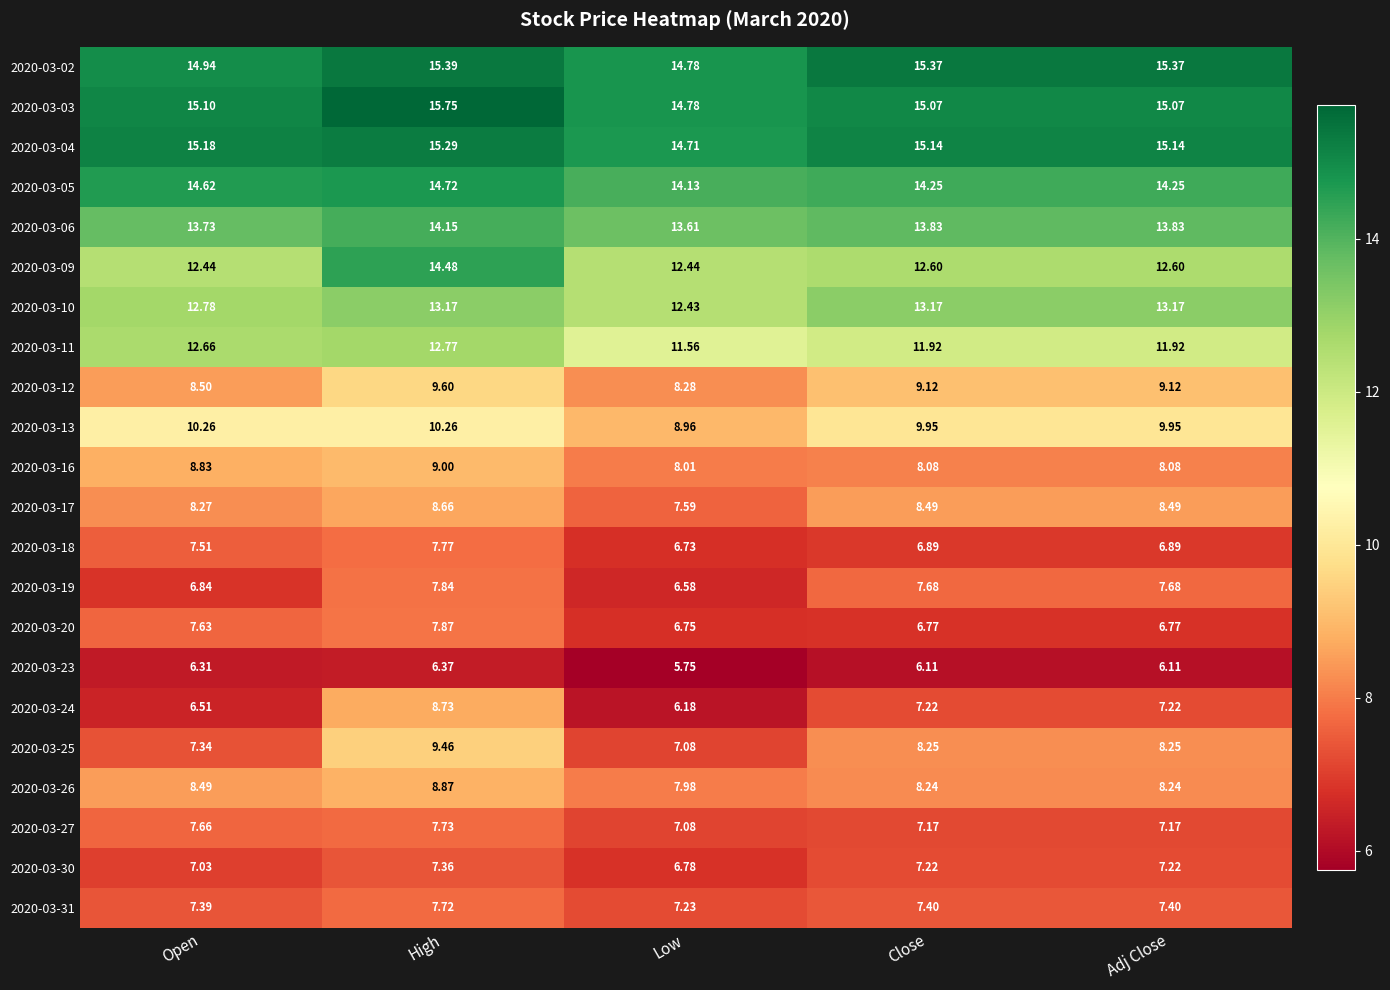

Which category has the lowest value in the 2020-03-10 series?

Low